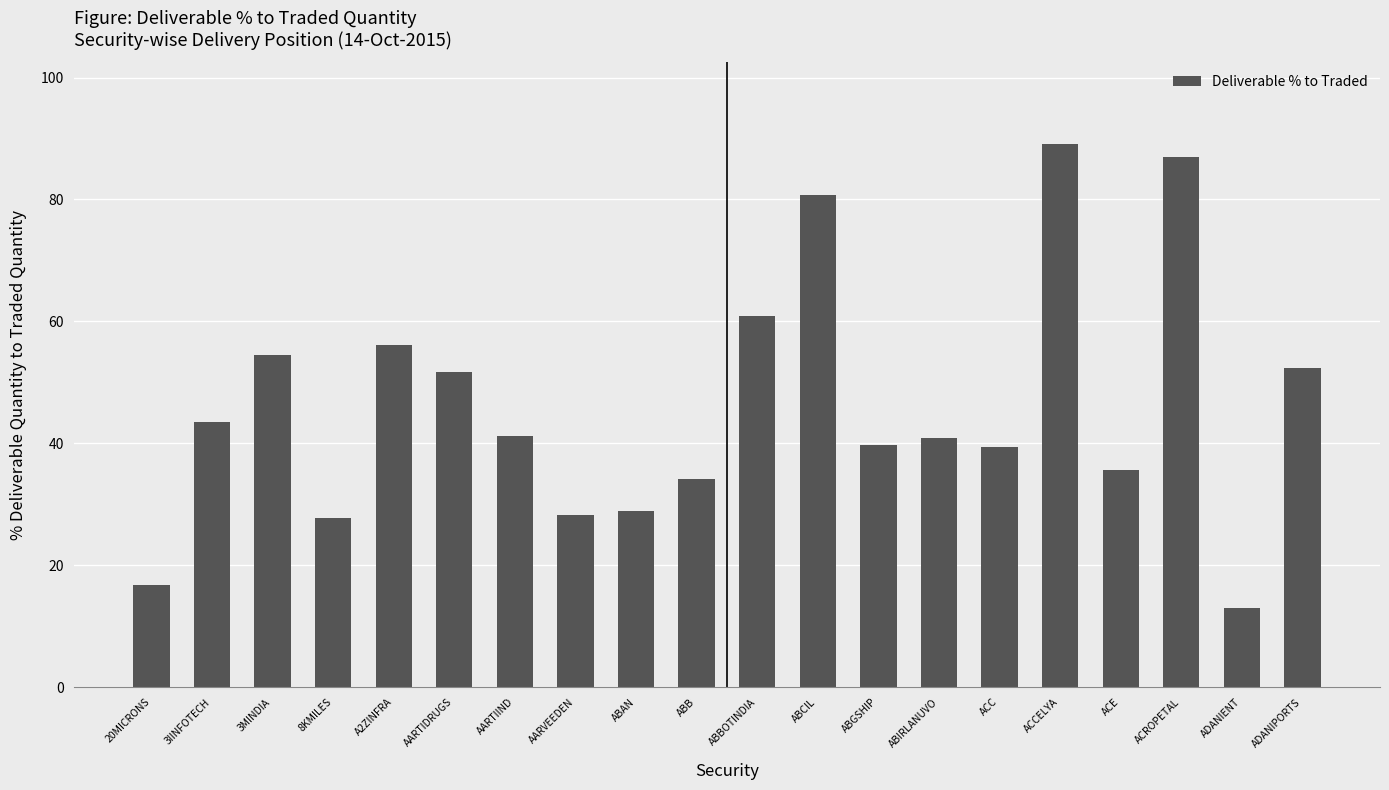

Count the number of data series in this chart.

1